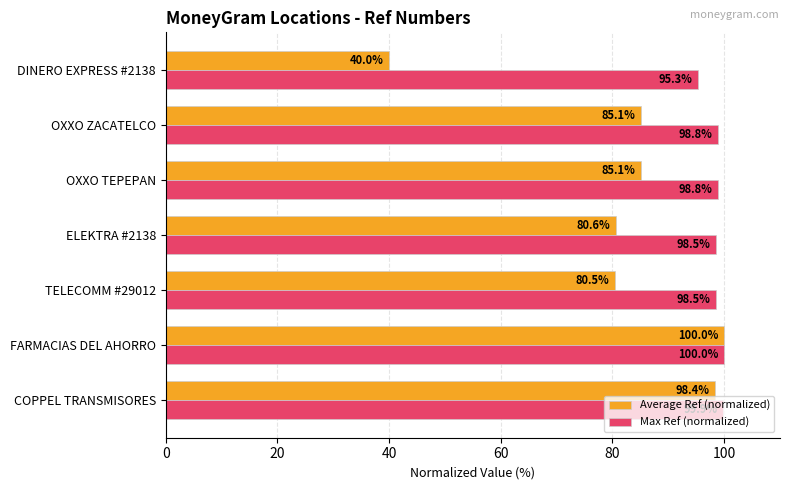

What are all the series names shown in the legend?

Average Ref (normalized), Max Ref (normalized)